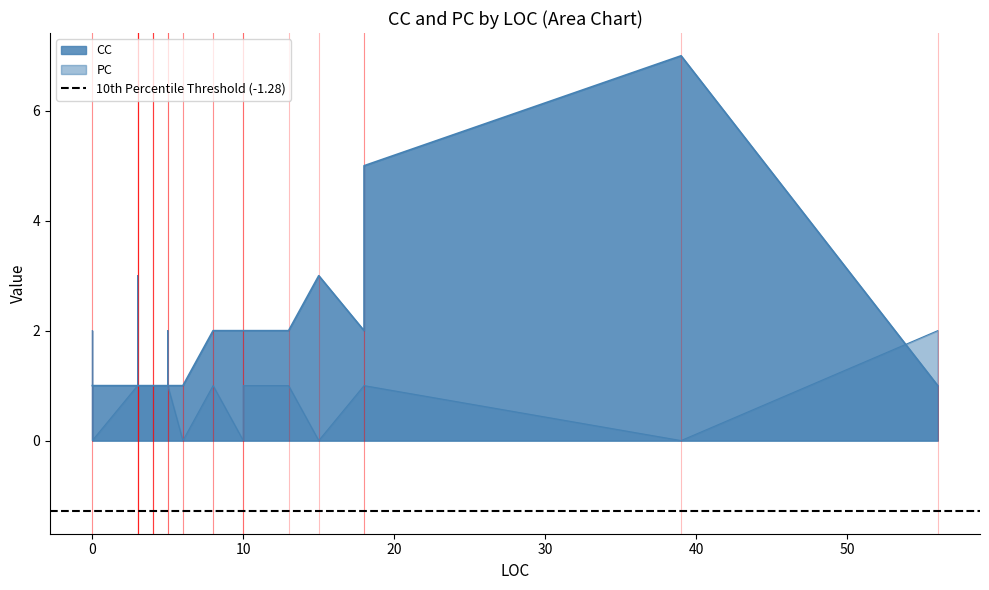

The PC series shows 1 at 0. True or false?

True